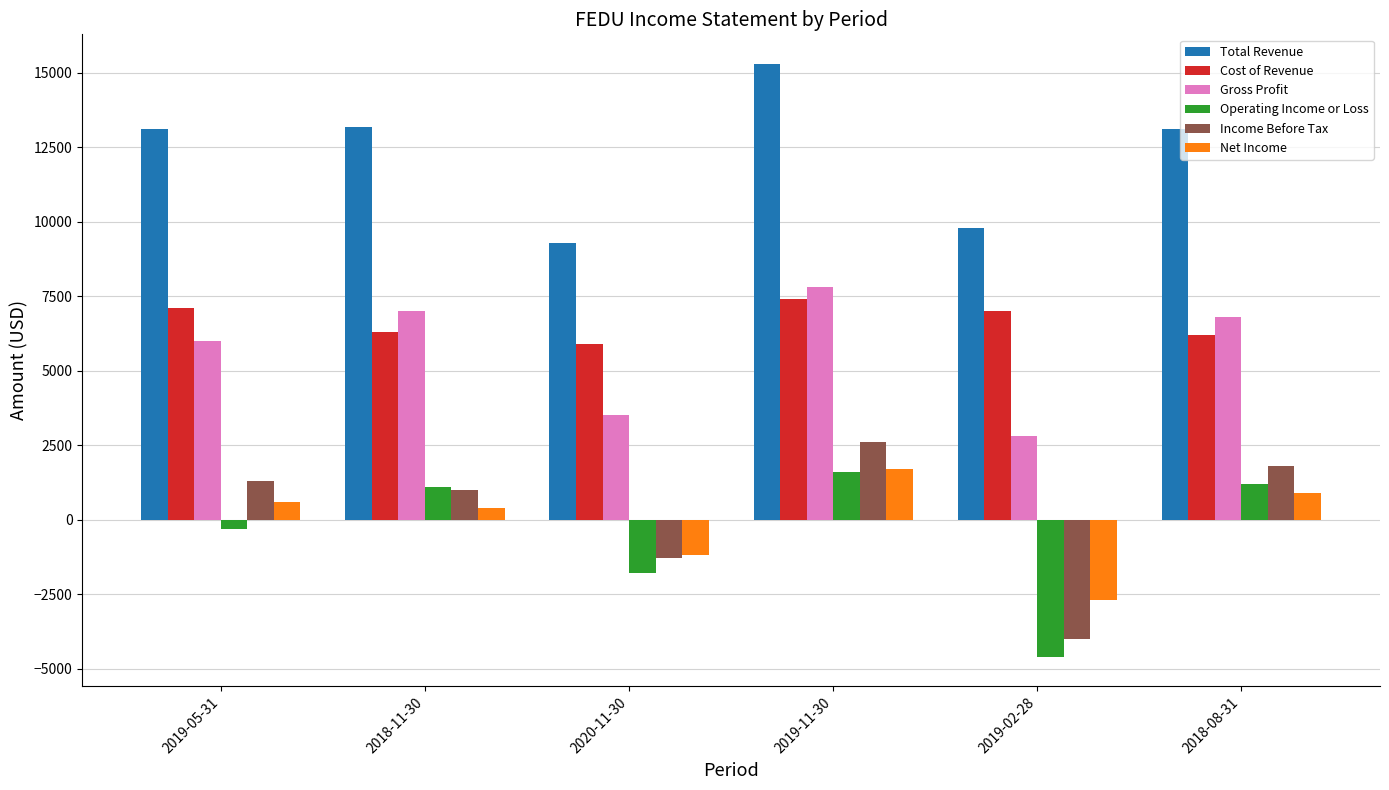

At which category is the sum across all series the highest?

2019-11-30